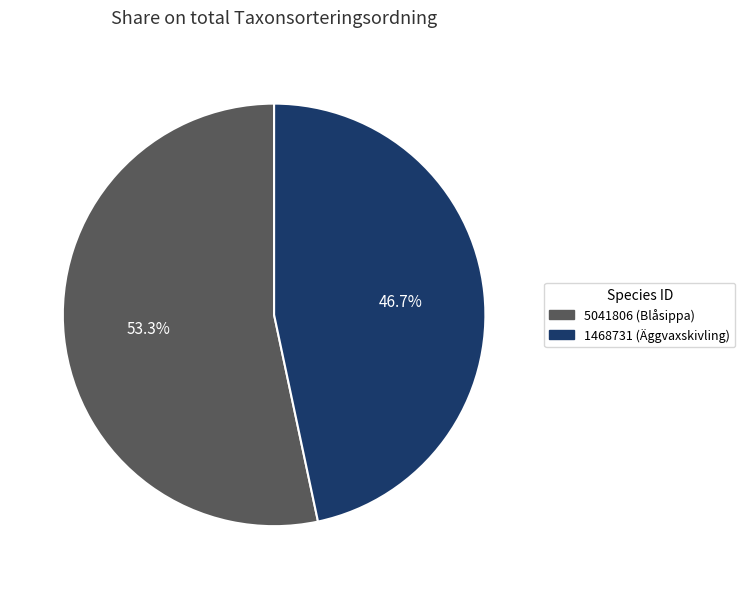

The 5041806 slice represents 53% of the pie. True or false?

True